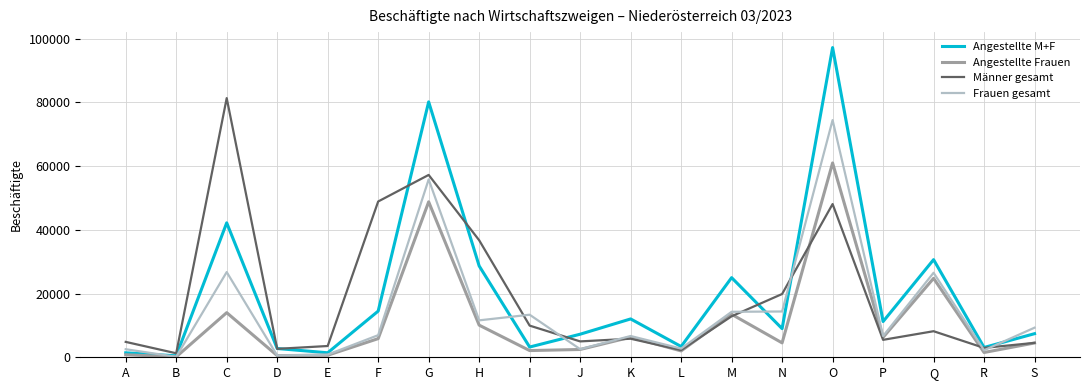

What is the sum of all Angestellte Frauen values?

209717